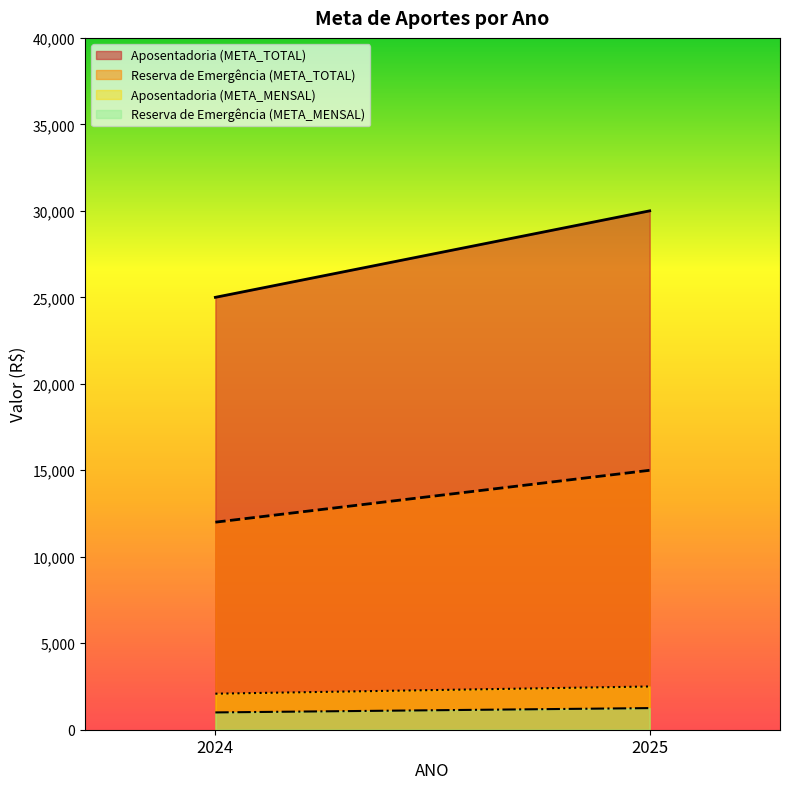

Which series has the largest total across all categories?

Aposentadoria (META_TOTAL)